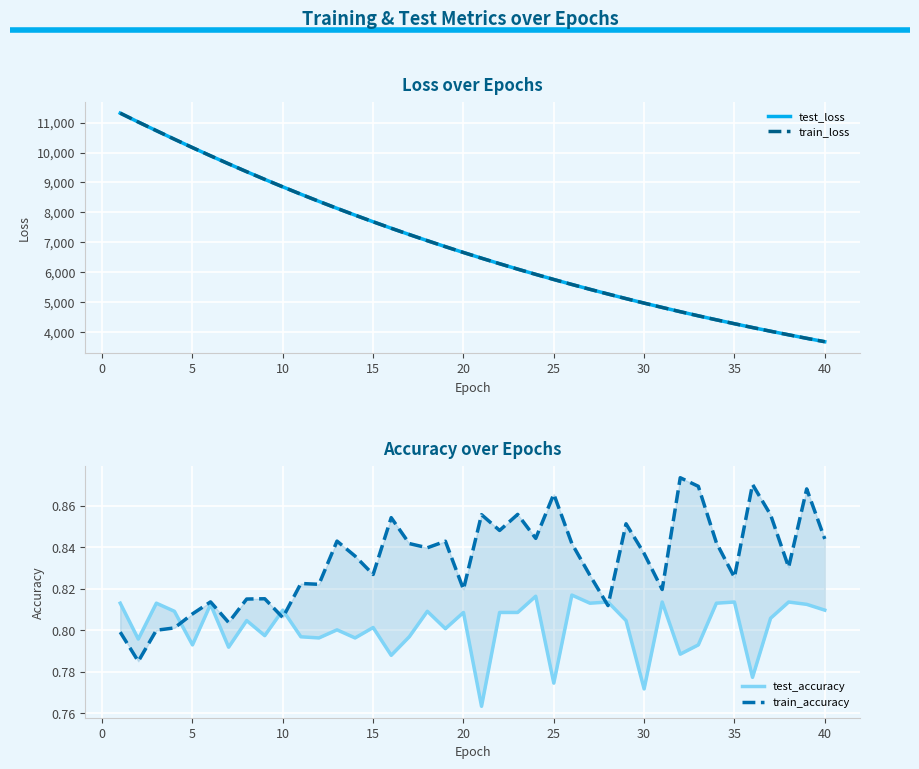

Rank the series by their maximum value, from lowest to highest.

test_accuracy, train_accuracy, test_loss, train_loss